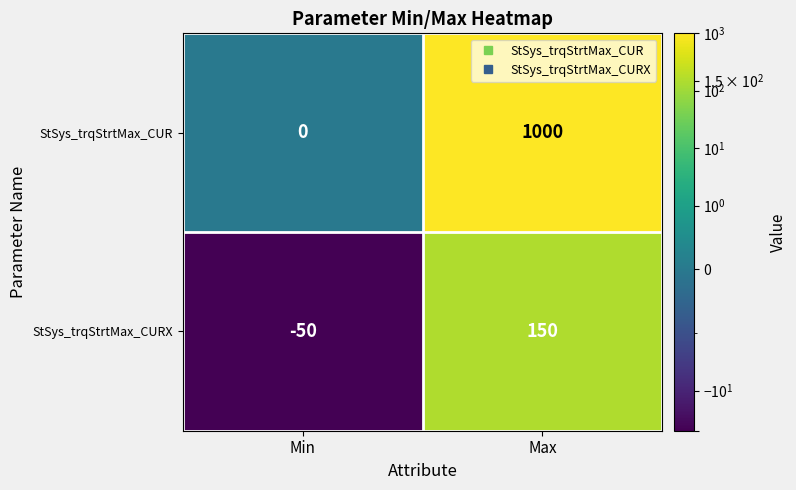

At which category is the sum across all series the highest?

Max